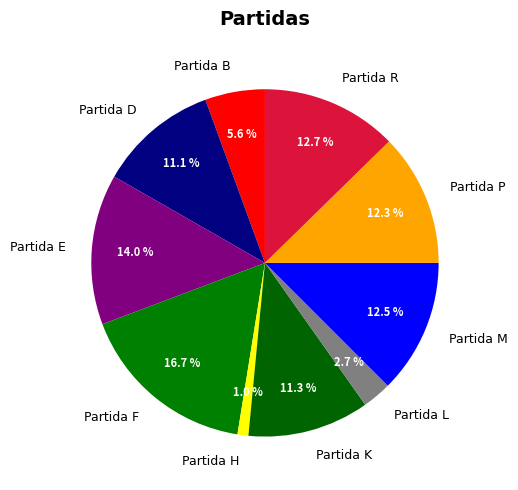

What percentage is the Partida H slice, to the nearest percent?

1%